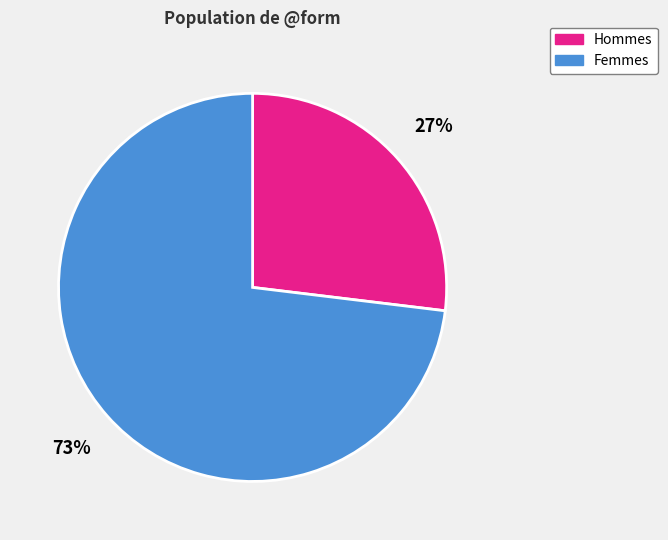

To the nearest percent, what is the difference between the Femmes and Hommes slice percentages?

46%